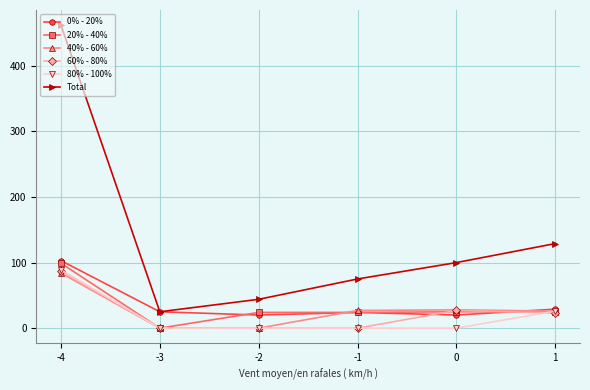

What are all the series names shown in the legend?

0% - 20%, 20% - 40%, 40% - 60%, 60% - 80%, 80% - 100%, Total